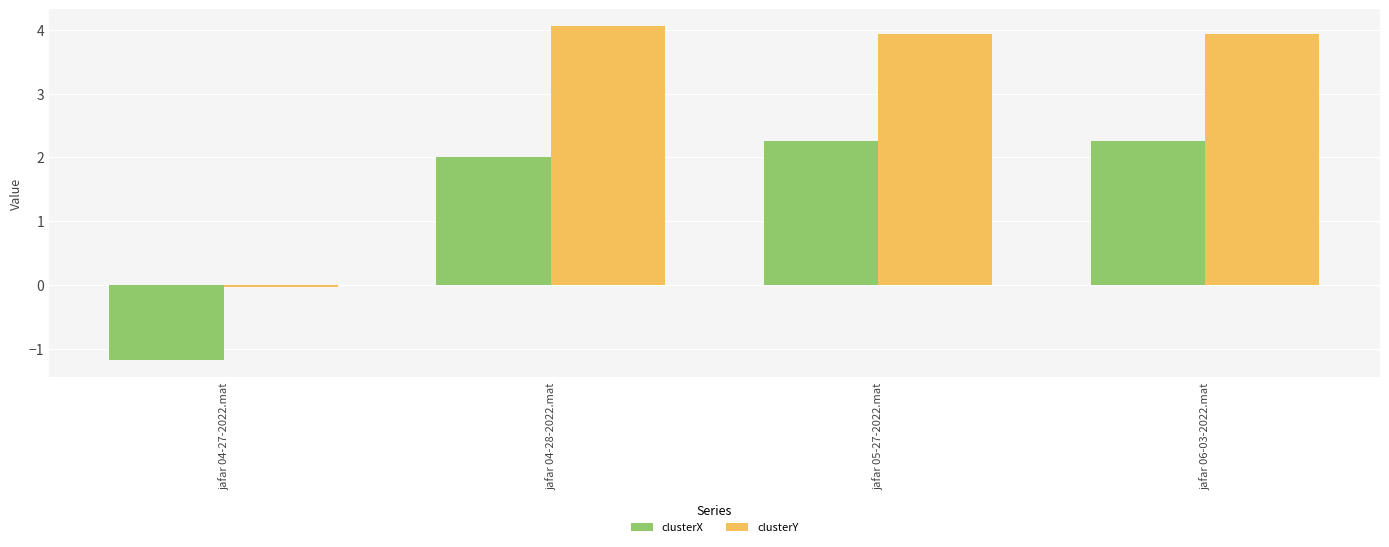

What position from the right is jafar 05-27-2022.mat?

2